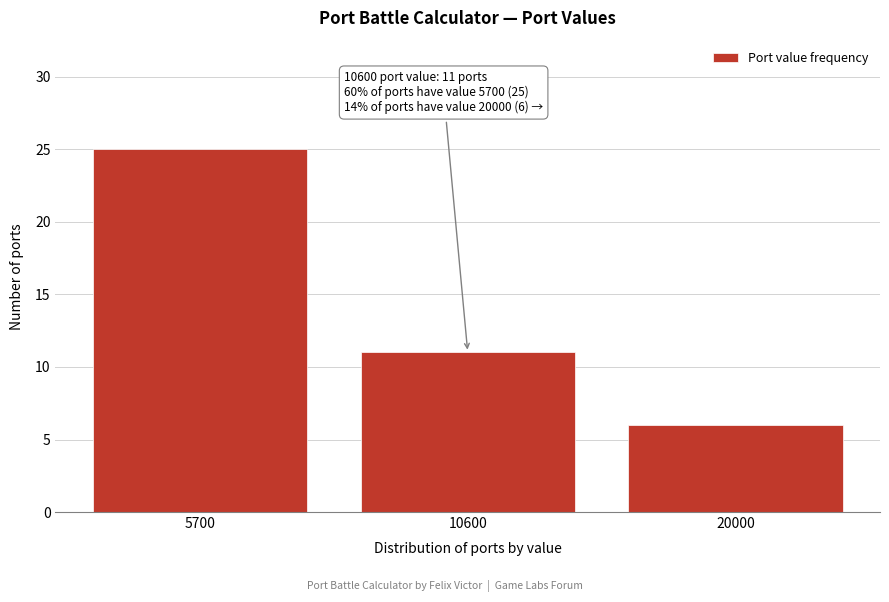

Reading left to right, extract all data points from this chart.

5700=25	10600=11	20000=6